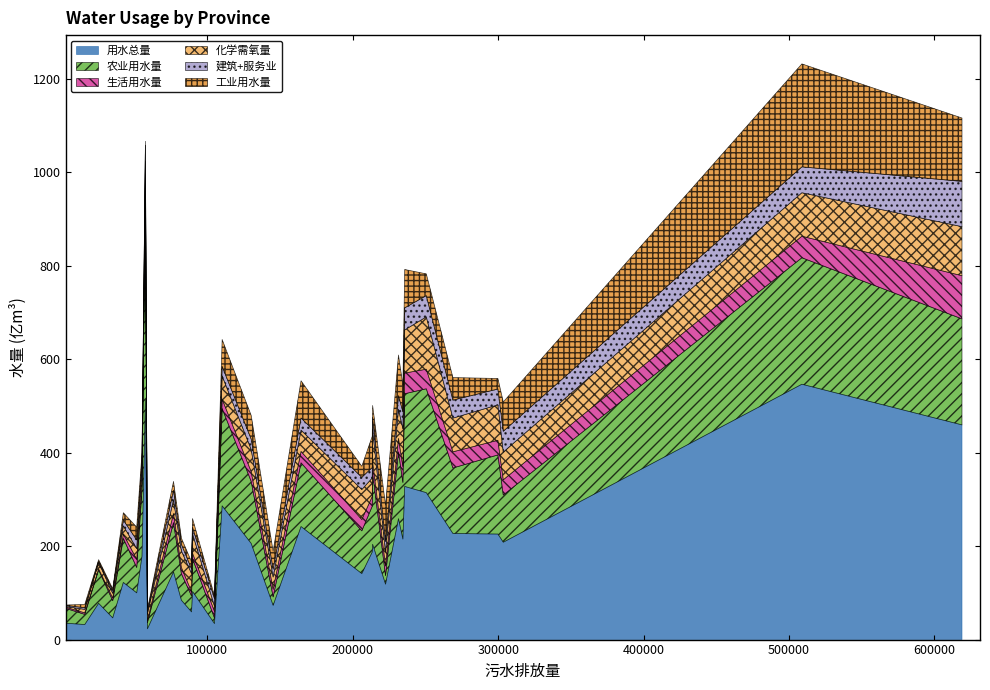

What is the sum of all 工业用水量 values?

1343.6